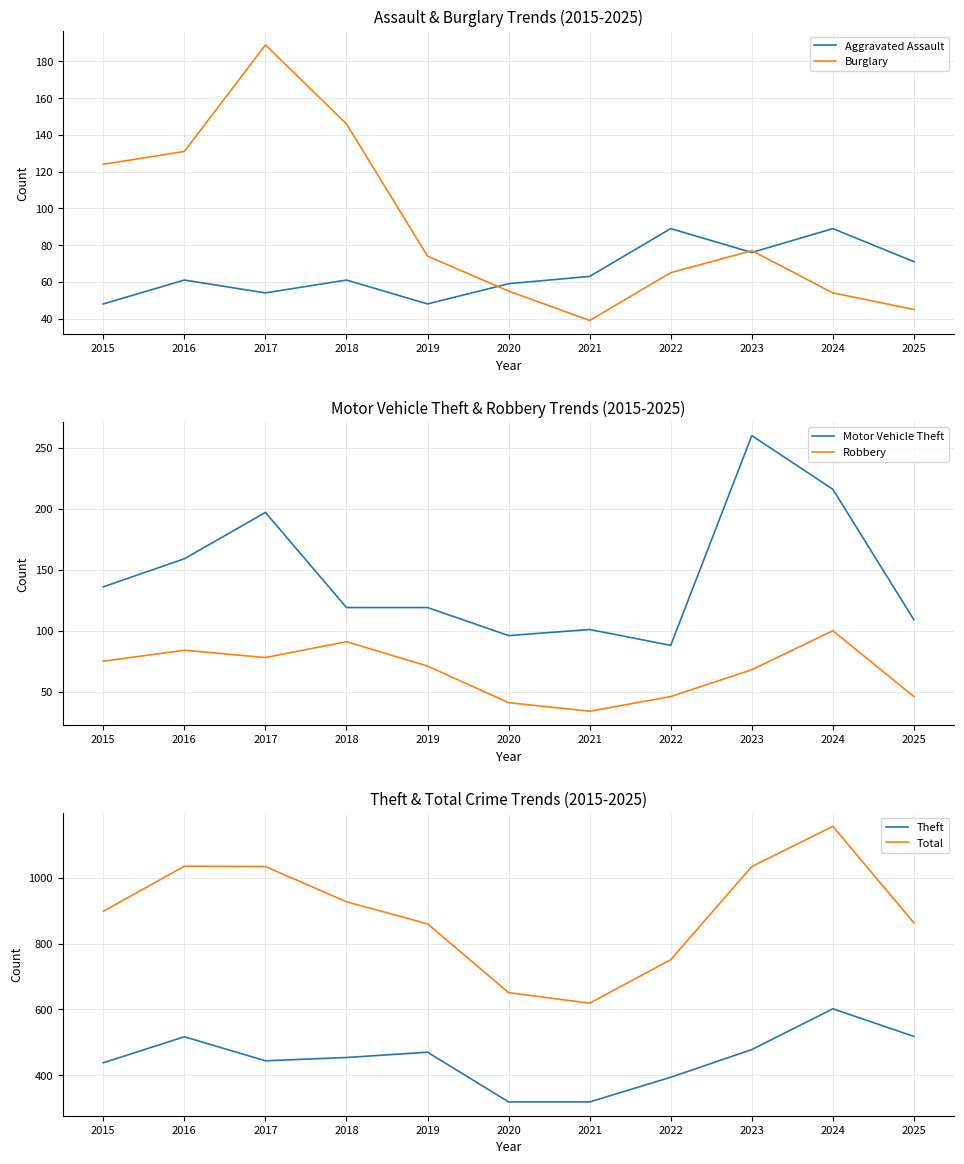

What is the smallest value displayed?

34